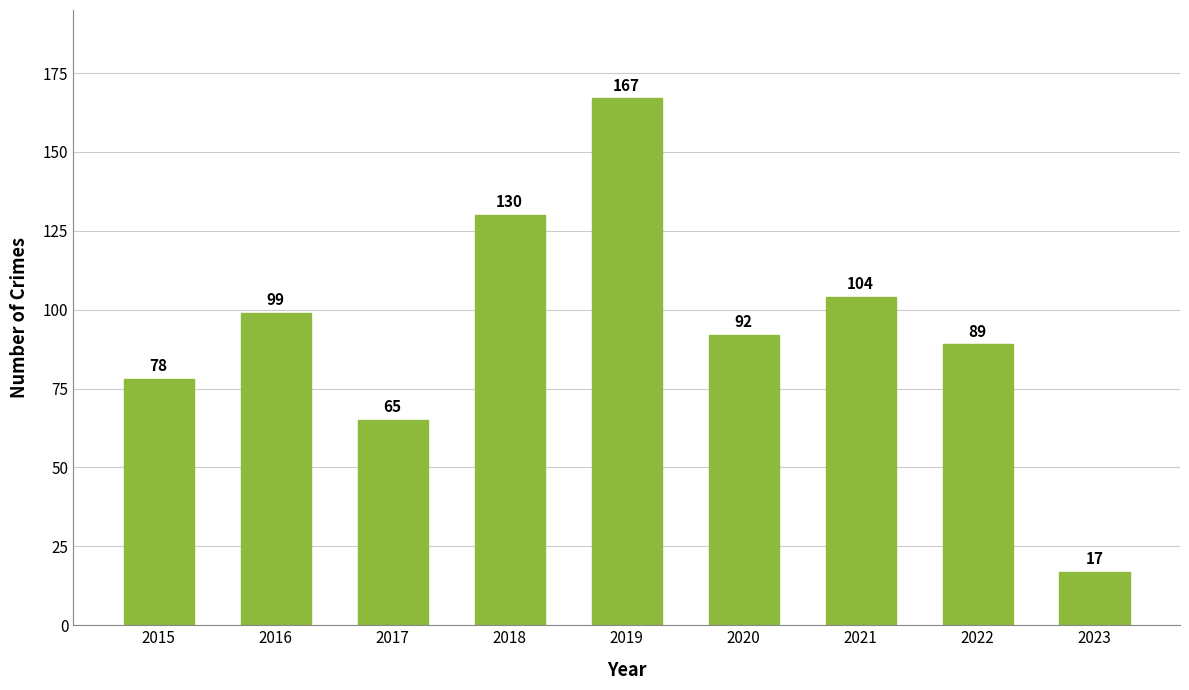

What is the change in value from 2017 to 2019?

+102